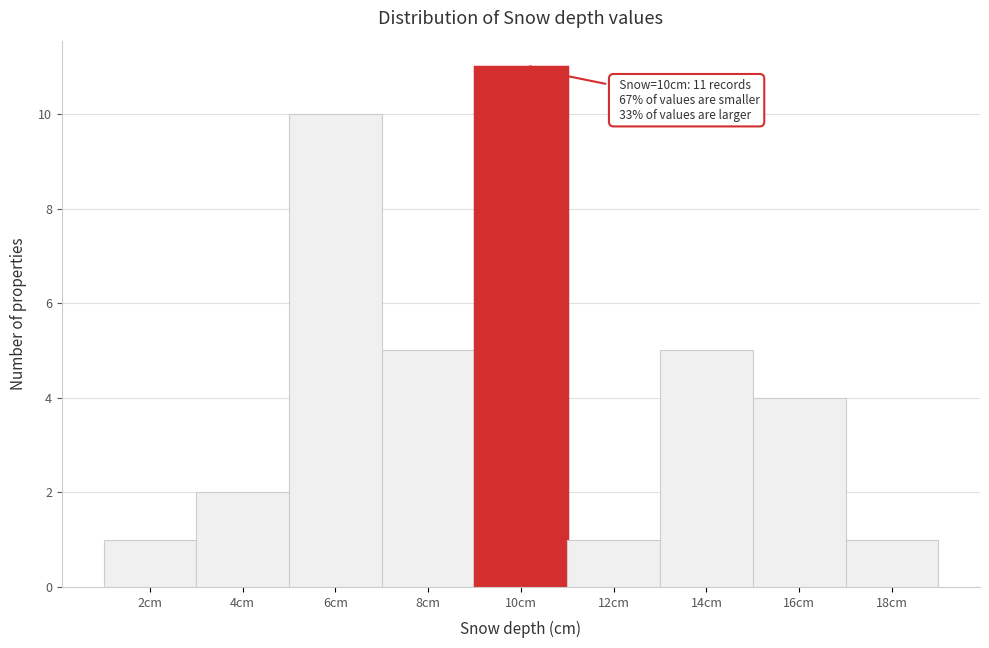

Reading right to left, what are all the values shown in this chart?

1	4	5	1	11	5	10	2	1